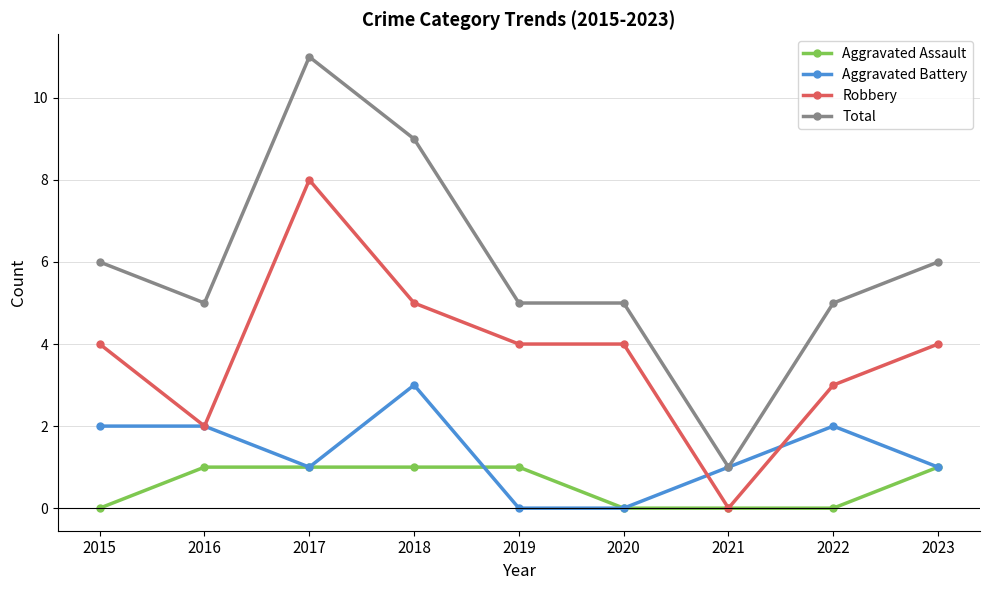

Which category has the highest value in the Total series?

2017